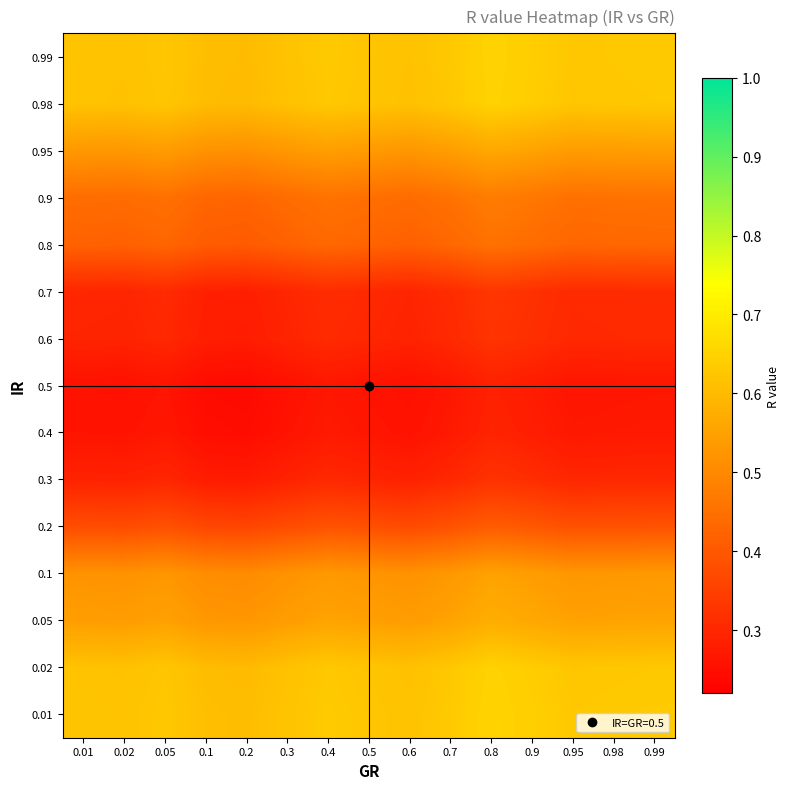

Reading left to right, transcribe all the data shown in this chart.

0.01: 0.01=0.6	0.02=0.6	0.05=0.6	0.1=0.6	0.2=0.6	0.3=0.6	0.4=0.6	0.5=0.6	0.6=0.6	0.7=0.6	0.8=0.7	0.9=0.6	0.95=0.6	0.98=0.6	0.99=0.6
0.02: 0.01=0.6	0.02=0.6	0.05=0.6	0.1=0.6	0.2=0.6	0.3=0.6	0.4=0.6	0.5=0.6	0.6=0.6	0.7=0.6	0.8=0.6	0.9=0.6	0.95=0.6	0.98=0.6	0.99=0.6
0.05: 0.01=0.5	0.02=0.5	0.05=0.5	0.1=0.5	0.2=0.5	0.3=0.5	0.4=0.6	0.5=0.5	0.6=0.5	0.7=0.6	0.8=0.6	0.9=0.6	0.95=0.6	0.98=0.6	0.99=0.6
0.1: 0.01=0.5	0.02=0.5	0.05=0.5	0.1=0.5	0.2=0.5	0.3=0.5	0.4=0.5	0.5=0.5	0.6=0.5	0.7=0.5	0.8=0.6	0.9=0.5	0.95=0.5	0.98=0.5	0.99=0.5
0.2: 0.01=0.4	0.02=0.4	0.05=0.4	0.1=0.4	0.2=0.4	0.3=0.4	0.4=0.4	0.5=0.4	0.6=0.4	0.7=0.4	0.8=0.4	0.9=0.4	0.95=0.4	0.98=0.4	0.99=0.4
0.3: 0.01=0.3	0.02=0.3	0.05=0.3	0.1=0.3	0.2=0.3	0.3=0.3	0.4=0.3	0.5=0.3	0.6=0.3	0.7=0.3	0.8=0.3	0.9=0.3	0.95=0.3	0.98=0.3	0.99=0.3
0.4: 0.01=0.3	0.02=0.3	0.05=0.3	0.1=0.3	0.2=0.2	0.3=0.3	0.4=0.3	0.5=0.3	0.6=0.3	0.7=0.3	0.8=0.3	0.9=0.3	0.95=0.3	0.98=0.3	0.99=0.3
0.5: 0.01=0.3	0.02=0.3	0.05=0.3	0.1=0.2	0.2=0.2	0.3=0.3	0.4=0.3	0.5=0.3	0.6=0.3	0.7=0.3	0.8=0.3	0.9=0.3	0.95=0.3	0.98=0.3	0.99=0.3
0.6: 0.01=0.3	0.02=0.3	0.05=0.3	0.1=0.3	0.2=0.3	0.3=0.3	0.4=0.3	0.5=0.3	0.6=0.3	0.7=0.3	0.8=0.3	0.9=0.3	0.95=0.3	0.98=0.3	0.99=0.3
0.7: 0.01=0.3	0.02=0.3	0.05=0.3	0.1=0.3	0.2=0.3	0.3=0.3	0.4=0.3	0.5=0.3	0.6=0.3	0.7=0.3	0.8=0.3	0.9=0.3	0.95=0.3	0.98=0.3	0.99=0.3
0.8: 0.01=0.4	0.02=0.4	0.05=0.4	0.1=0.4	0.2=0.4	0.3=0.4	0.4=0.4	0.5=0.4	0.6=0.4	0.7=0.4	0.8=0.5	0.9=0.4	0.95=0.4	0.98=0.4	0.99=0.4
0.9: 0.01=0.4	0.02=0.4	0.05=0.4	0.1=0.4	0.2=0.4	0.3=0.4	0.4=0.5	0.5=0.4	0.6=0.4	0.7=0.5	0.8=0.5	0.9=0.5	0.95=0.4	0.98=0.5	0.99=0.5
0.95: 0.01=0.5	0.02=0.5	0.05=0.5	0.1=0.5	0.2=0.5	0.3=0.5	0.4=0.5	0.5=0.5	0.6=0.5	0.7=0.5	0.8=0.6	0.9=0.6	0.95=0.5	0.98=0.5	0.99=0.5
0.98: 0.01=0.6	0.02=0.6	0.05=0.6	0.1=0.6	0.2=0.6	0.3=0.6	0.4=0.6	0.5=0.6	0.6=0.6	0.7=0.6	0.8=0.6	0.9=0.6	0.95=0.6	0.98=0.6	0.99=0.6
0.99: 0.01=0.6	0.02=0.6	0.05=0.6	0.1=0.6	0.2=0.6	0.3=0.6	0.4=0.6	0.5=0.6	0.6=0.6	0.7=0.6	0.8=0.7	0.9=0.6	0.95=0.6	0.98=0.6	0.99=0.6